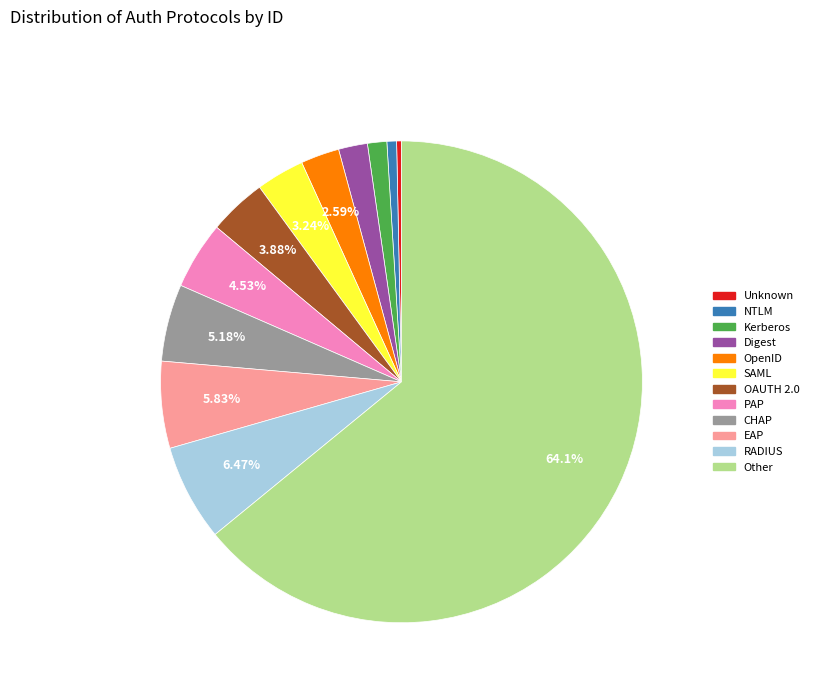

What is the majority slice?

Other